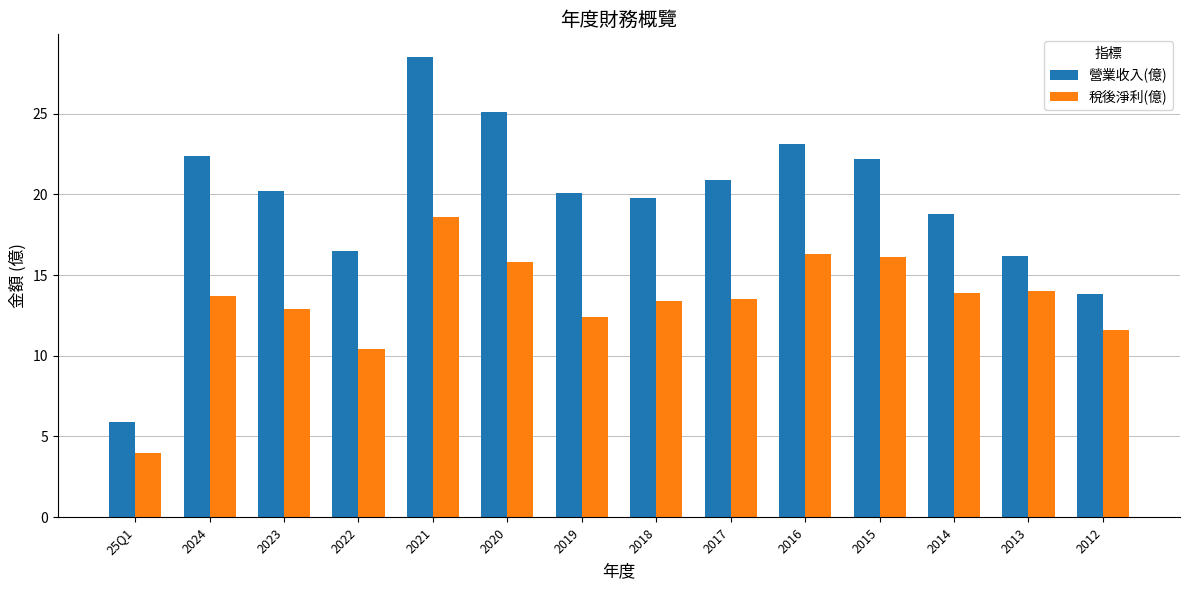

What is the lowest value of the 稅後淨利(億) series?

4.0